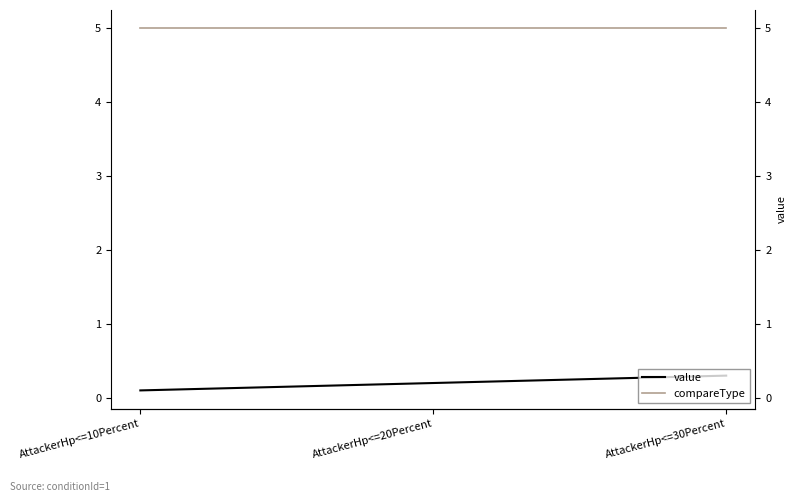

What is the sum of all value values?

0.6